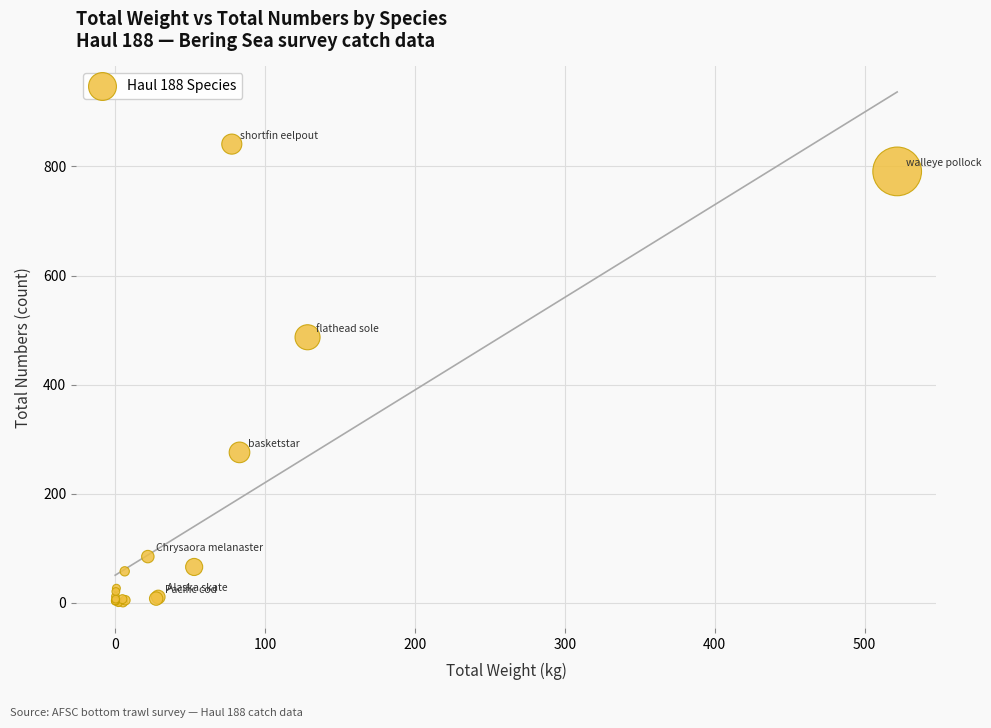

What Y value in the scatter plot is closest to 421?

487